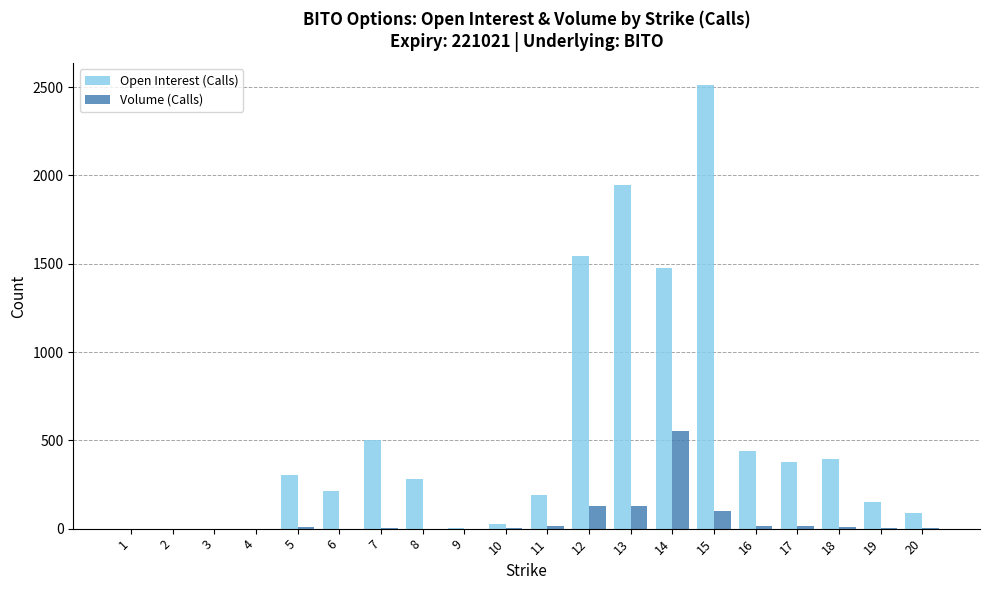

How many data points does each series have?

20